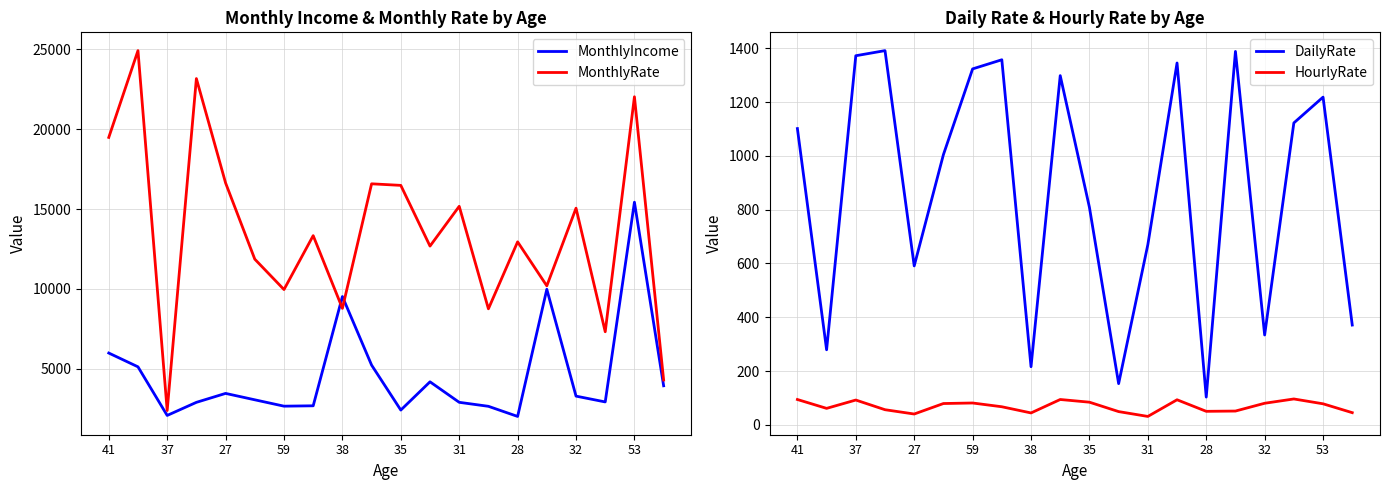

What is the highest value of the MonthlyRate series?

24907